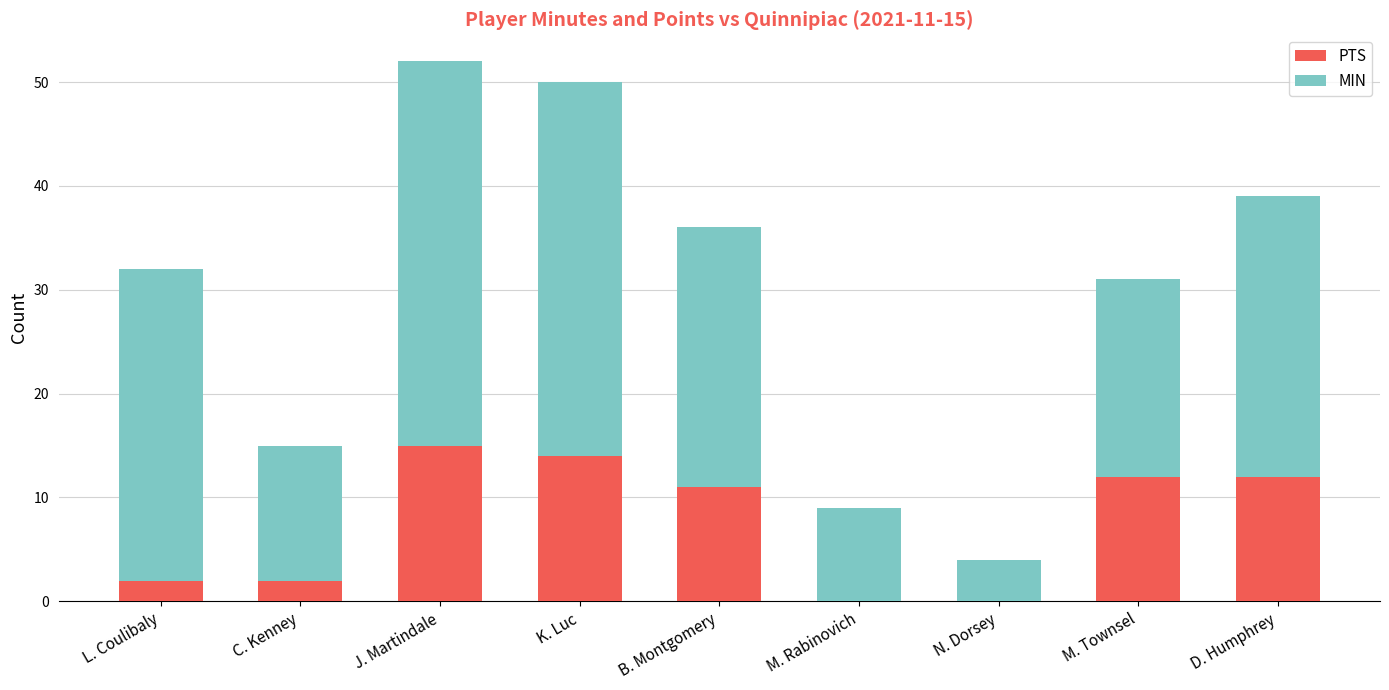

How many series are shown in this chart?

2